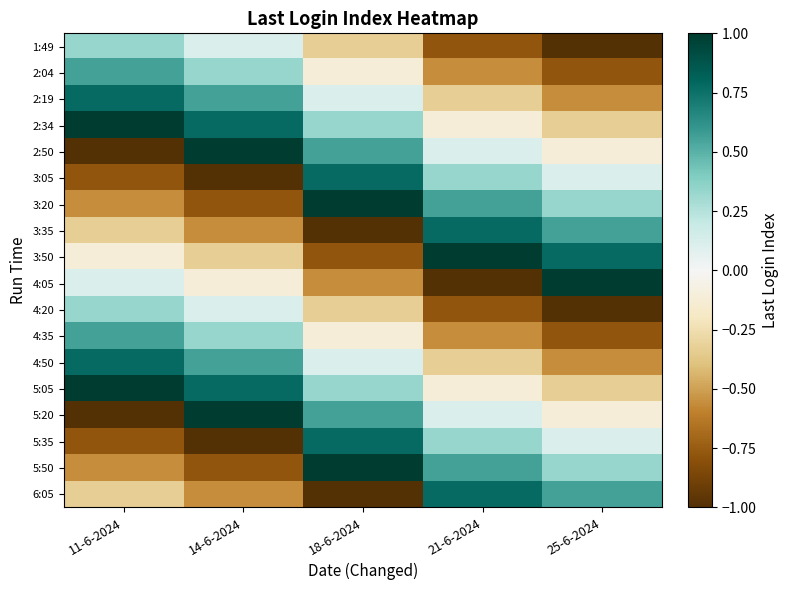

At which category is the sum across all series the highest?

18-6-2024